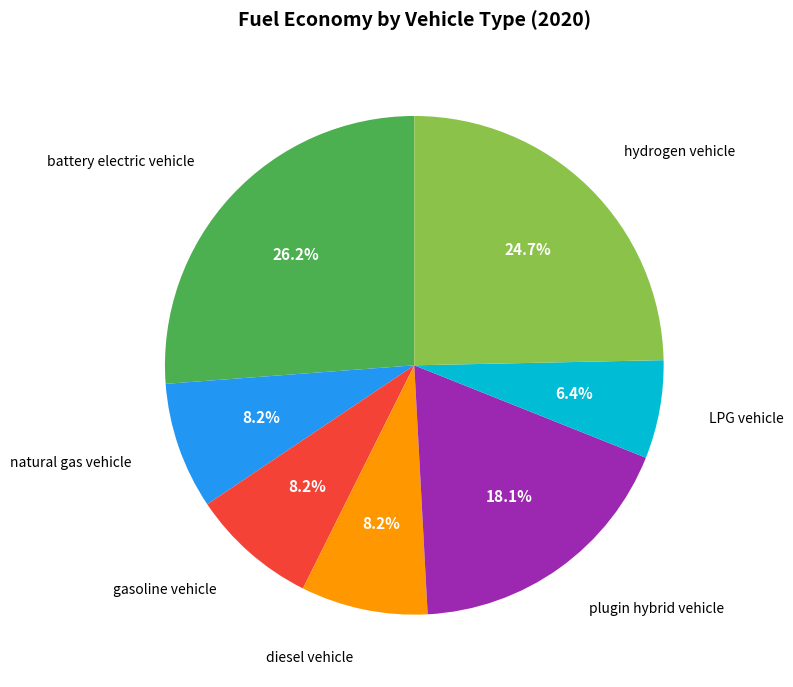

To the nearest percent, what is the combined percentage of diesel vehicle and battery electric vehicle?

34%